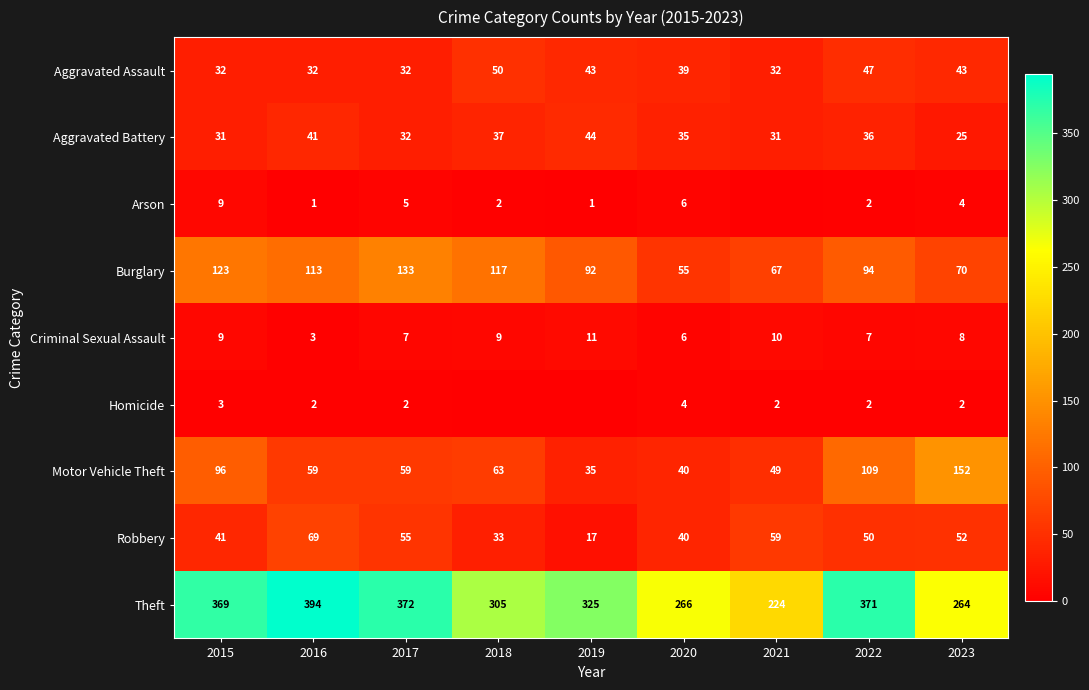

Is the value of Theft at 2017 greater than the value of Burglary at 2020?

Yes